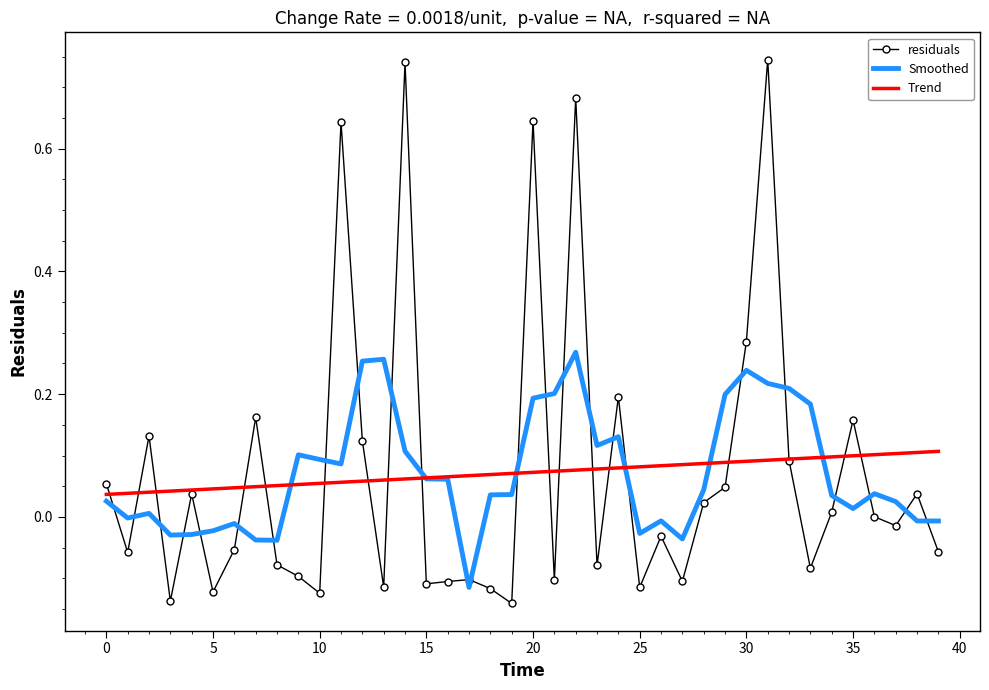

In Smoothed, how many points are higher than both neighbors (excluding endpoints)?

9